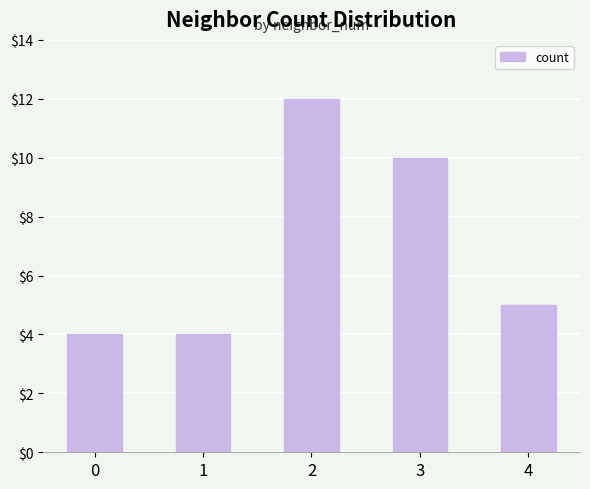

What is the difference between the values at 1 and 2?

8